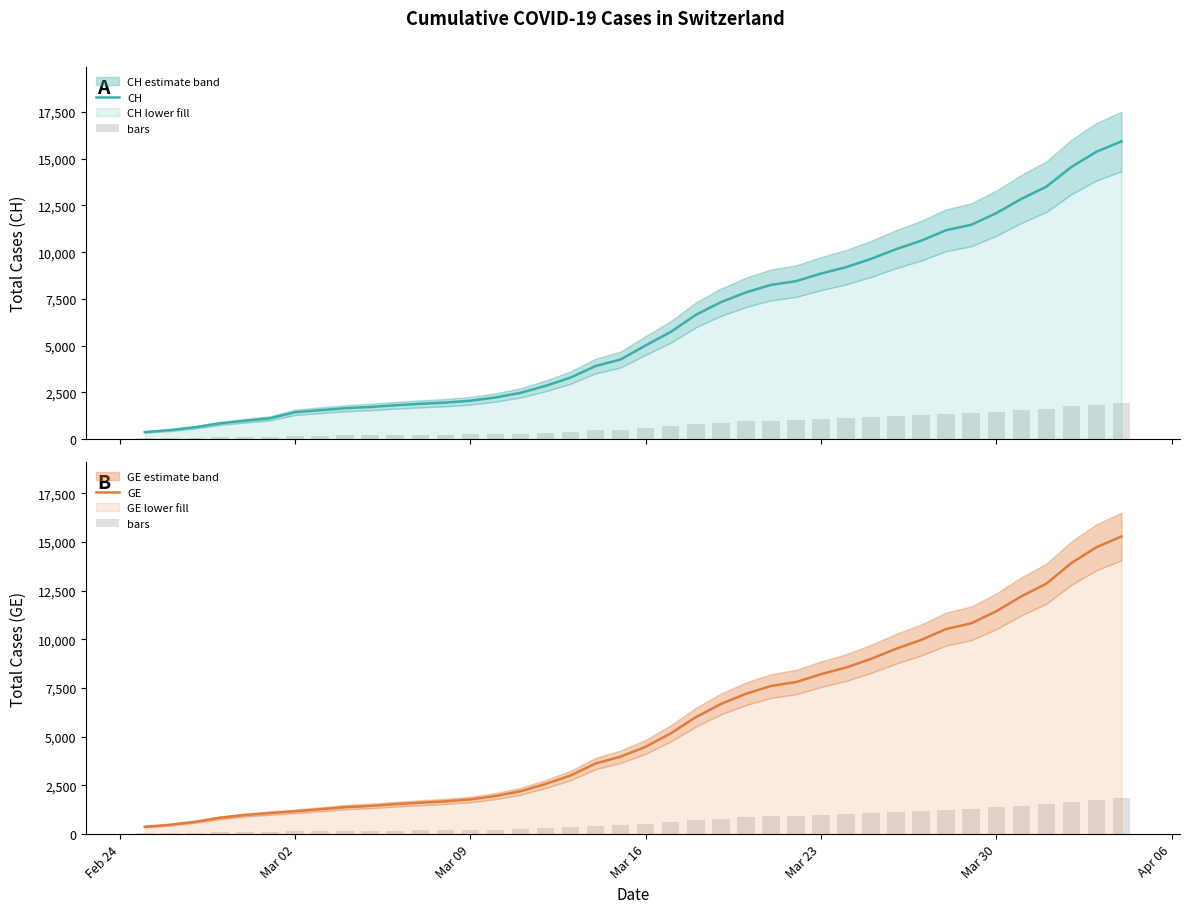

What is the highest value of the GE series?

15284